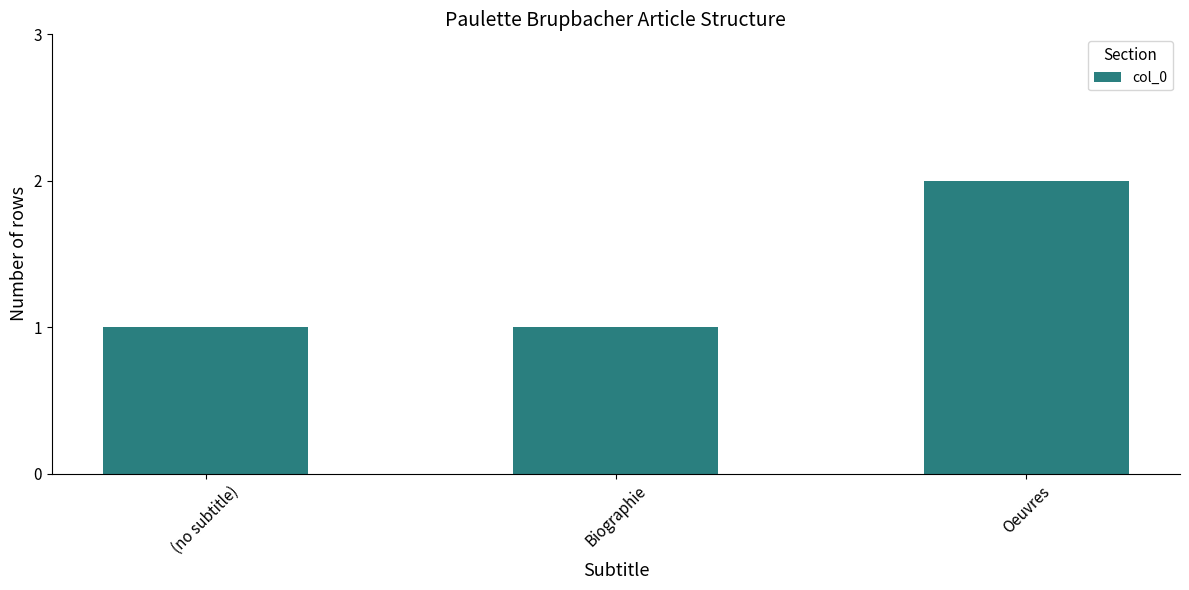

What is the average value?

1